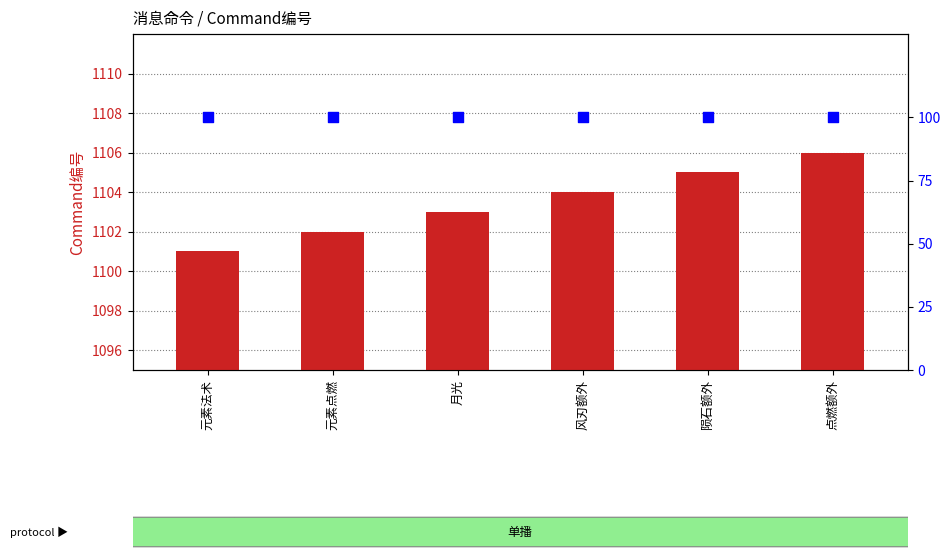

Which series contains the highest Y value?

Command编号